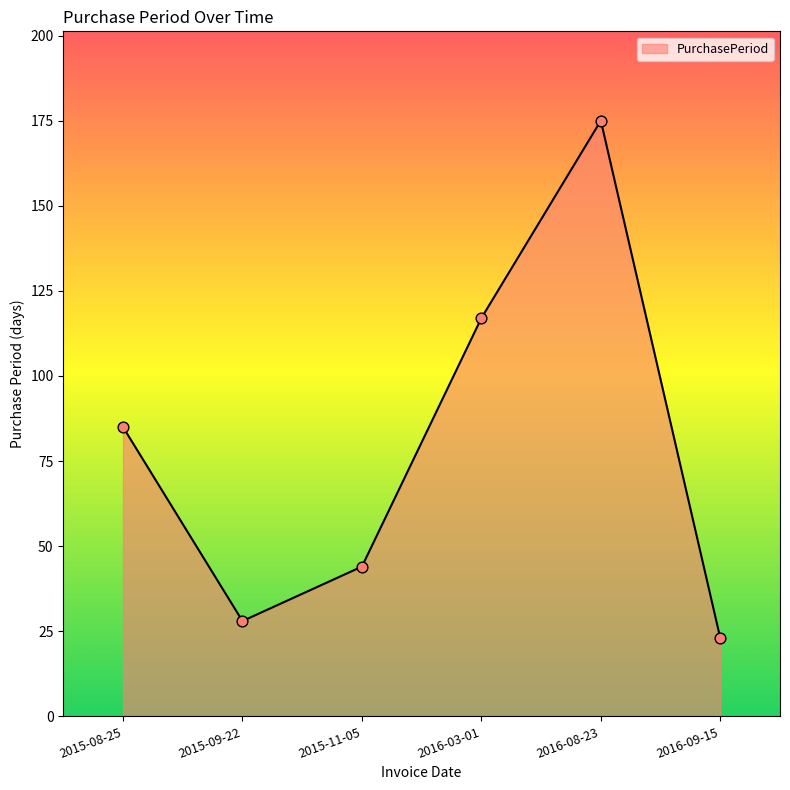

Approximately how many times larger is the value at 2016-09-15 compared to 2016-03-01?

0.2